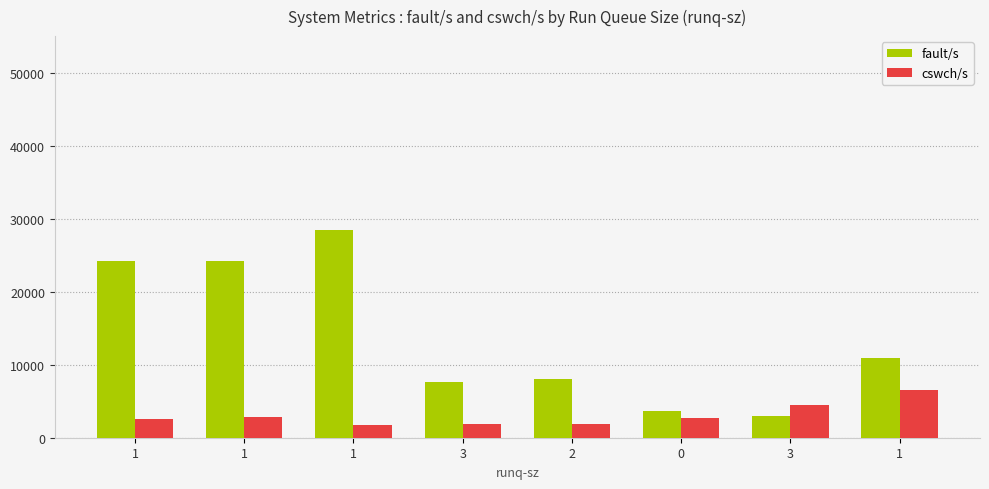

What are all the series names shown in the legend?

fault/s, cswch/s